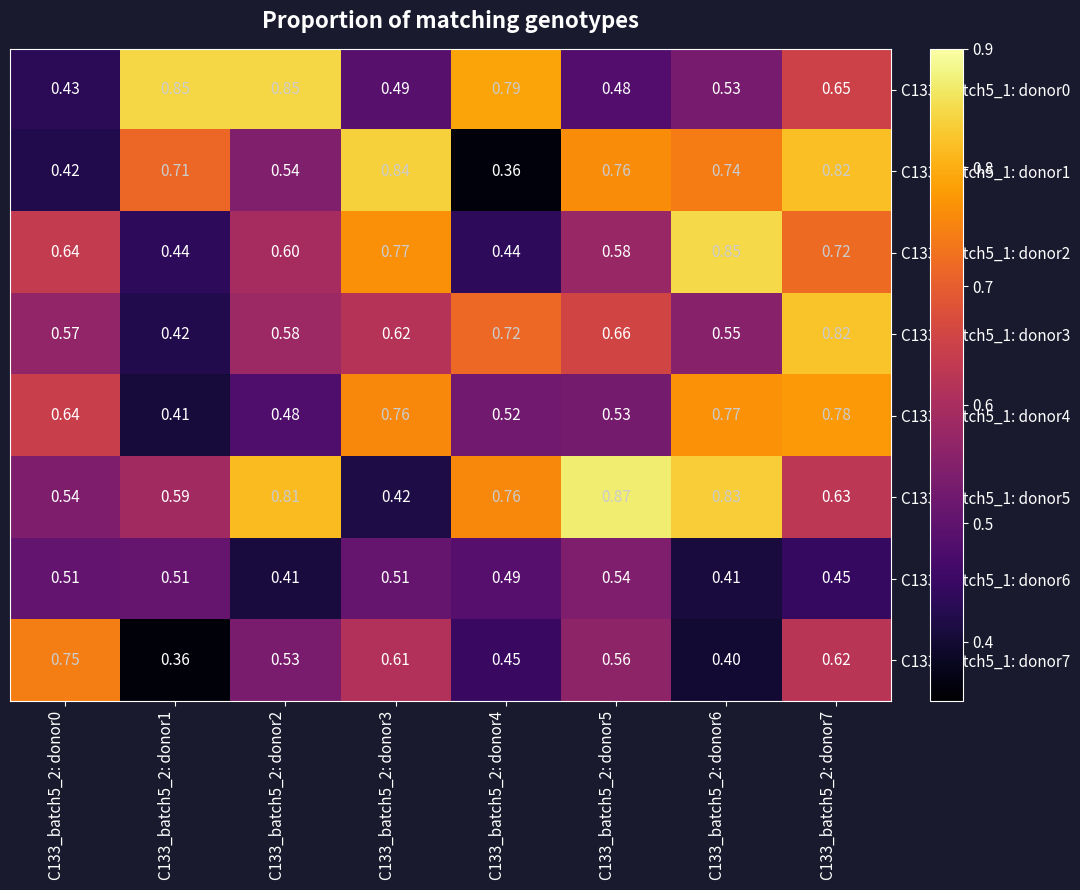

Is the value of C133_batch5_1: donor1 at C133_batch5_2: donor7 greater than the value of C133_batch5_1: donor5 at C133_batch5_2: donor5?

No